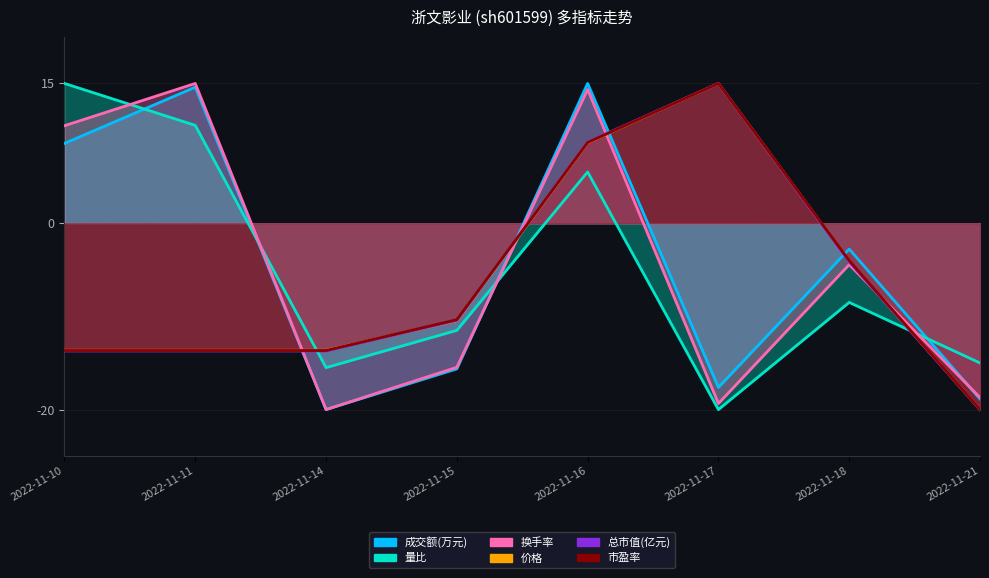

Reading left to right, list all the values displayed in this chart.

成交额(万元): 8.6	14.6	-20.0	-15.6	15.0	-17.6	-2.8	-18.9
量比: 15.0	10.5	-15.5	-11.5	5.5	-20.0	-8.5	-15.0
换手率: 10.5	15.0	-20.0	-15.5	14.4	-19.4	-4.4	-18.7
价格: -13.6	-13.6	-13.6	-10.5	8.6	15.0	-4.1	-20.0
总市值(亿元): -13.7	-13.7	-13.7	-10.4	8.7	15.0	-4.1	-20.0
市盈率: -13.7	-13.7	-13.7	-10.4	8.7	15.0	-4.0	-20.0